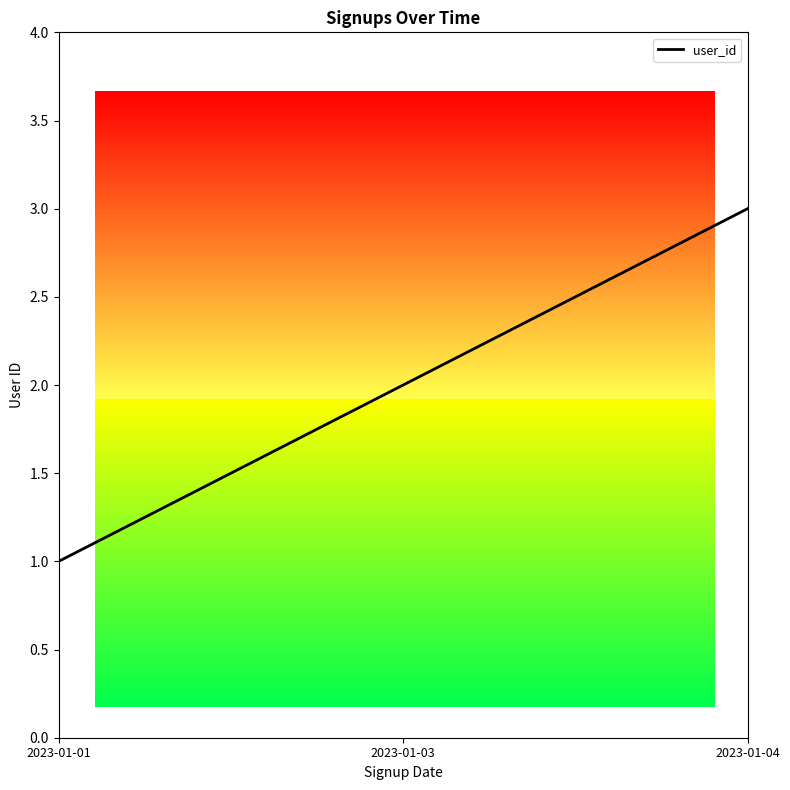

What is the sum of the values at 2023-01-01 and 2023-01-04?

4